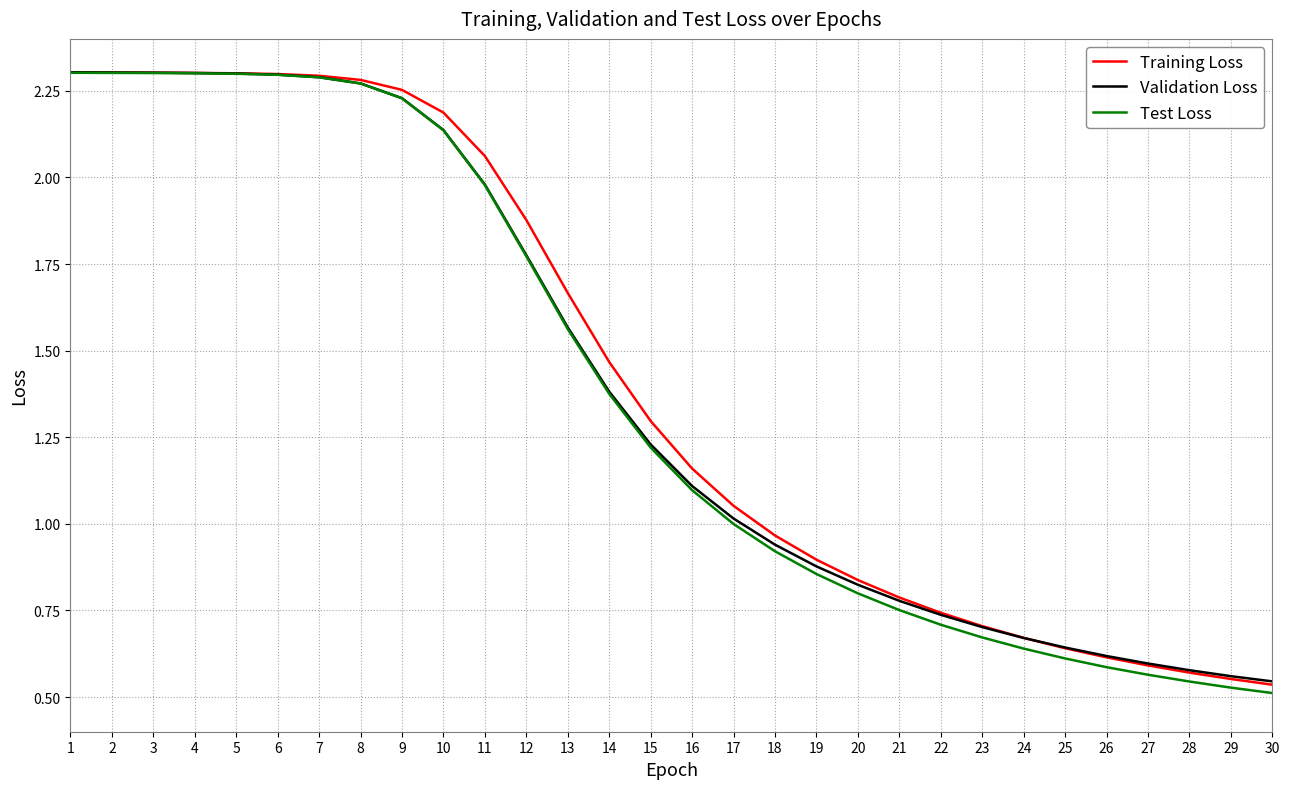

Where is Test Loss nearest to the value 1?

17